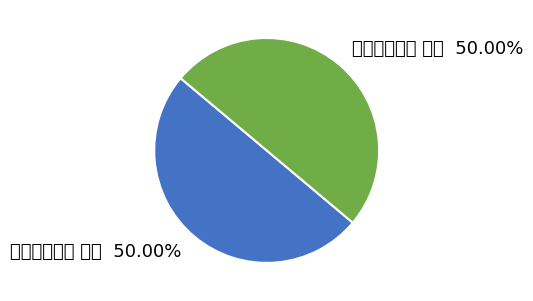

Which category has the smallest portion of the pie?

倒用前韵二首 其一